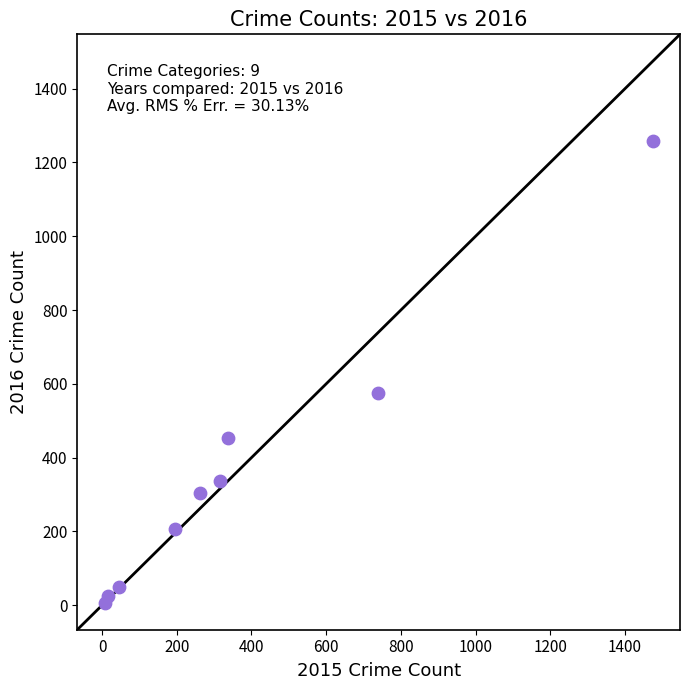

What is the range of X values (max minus min)?

1465